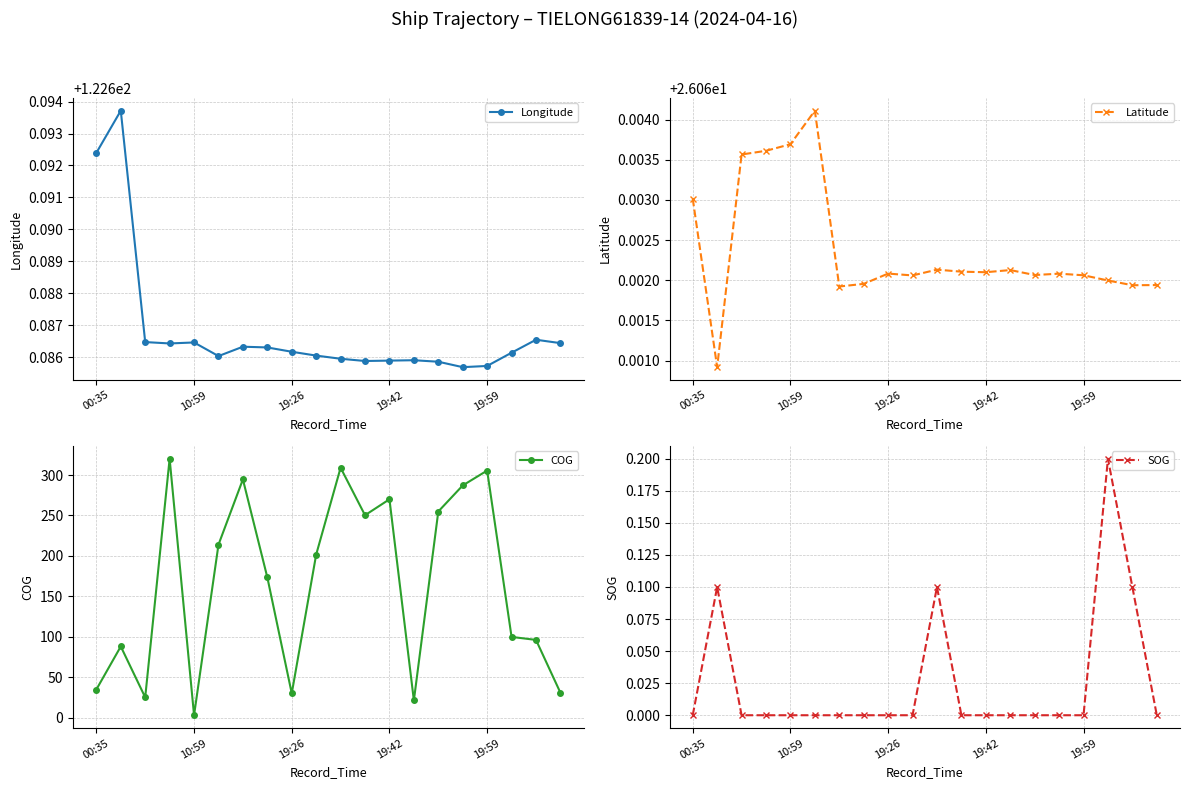

Reading right to left, what are all the values shown in this chart?

Longitude: 122.7	122.7	122.7	122.7	122.7	122.7	122.7	122.7	122.7	122.7	122.7	122.7	122.7	122.7	122.7	122.7	122.7	122.7	122.7	122.7
Latitude: 26.1	26.1	26.1	26.1	26.1	26.1	26.1	26.1	26.1	26.1	26.1	26.1	26.1	26.1	26.1	26.1	26.1	26.1	26.1	26.1
COG: 30.9	96.2	99.9	305.5	287.1	254.9	21.4	270.0	250.3	309.0	201.7	30.1	173.5	294.6	213.9	3.1	320.1	25.2	88.1	34.9
SOG: 0.0	0.1	0.2	0.0	0.0	0.0	0.0	0.0	0.0	0.1	0.0	0.0	0.0	0.0	0.0	0.0	0.0	0.0	0.1	0.0